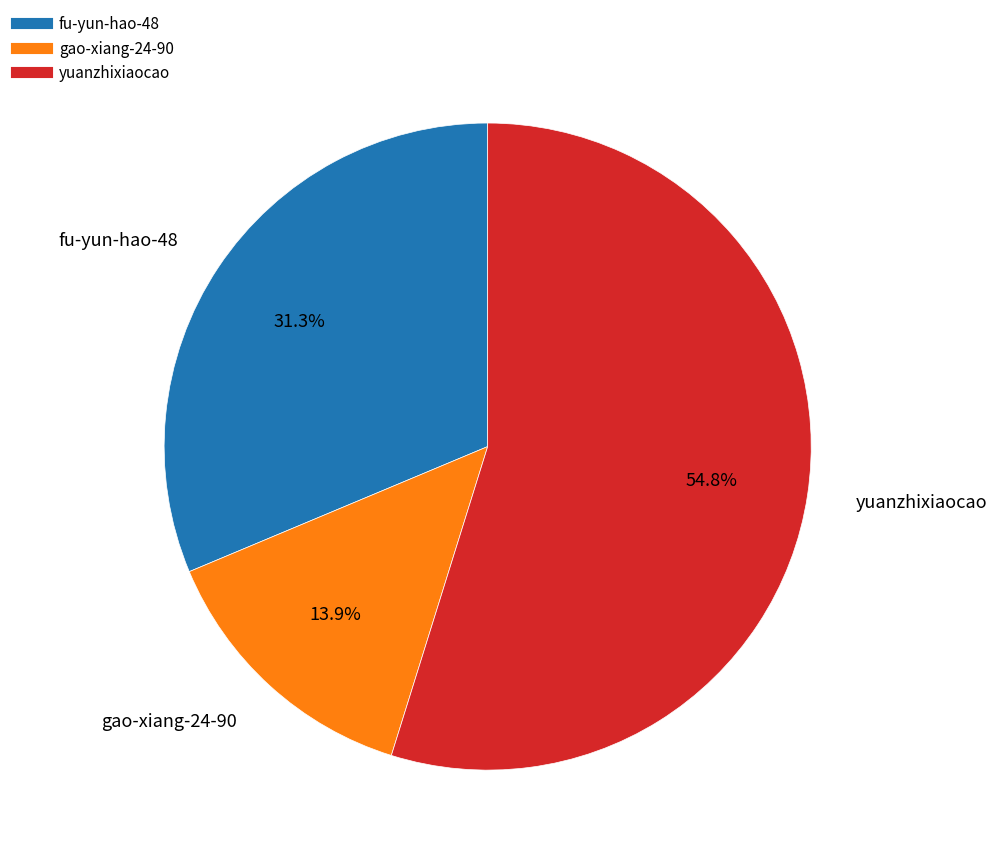

What is the largest slice in the pie chart?

yuanzhixiaocao